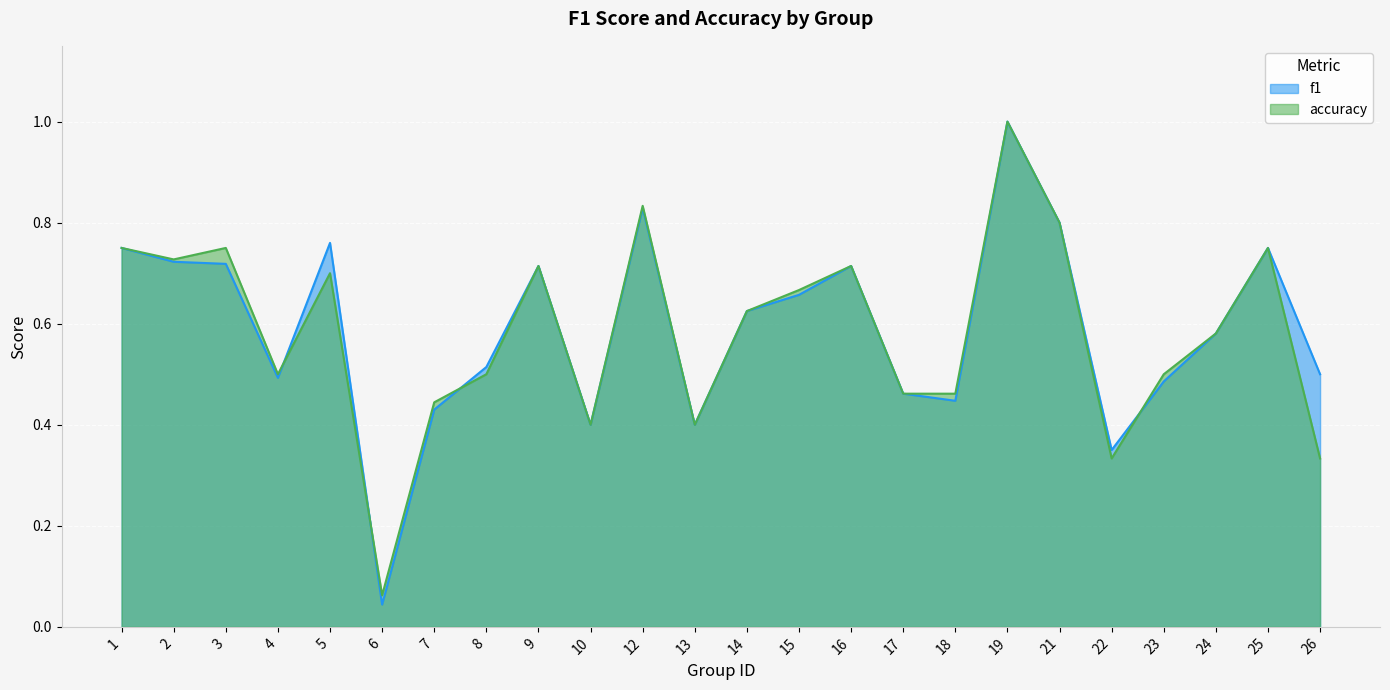

How many lines are shown in the chart?

2